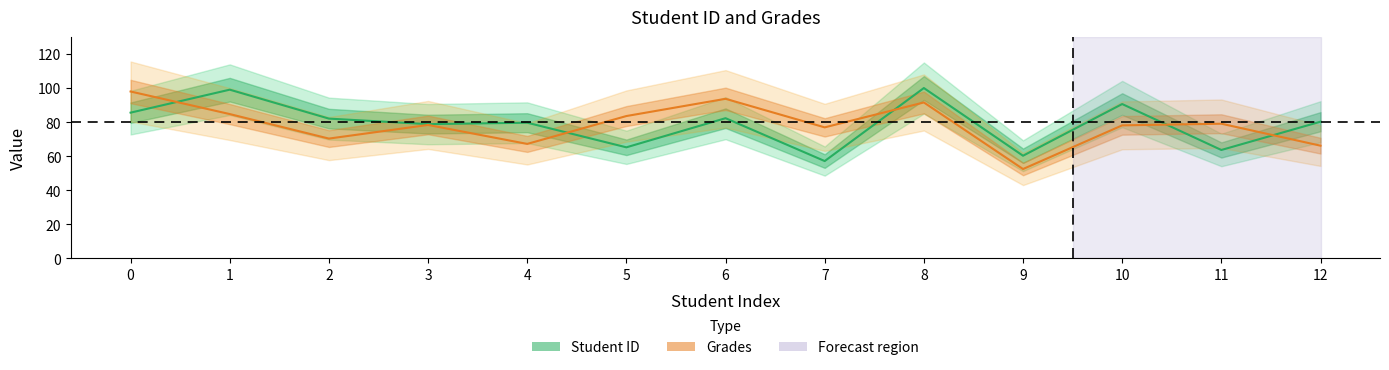

How many data points in Student ID are above 80?

7